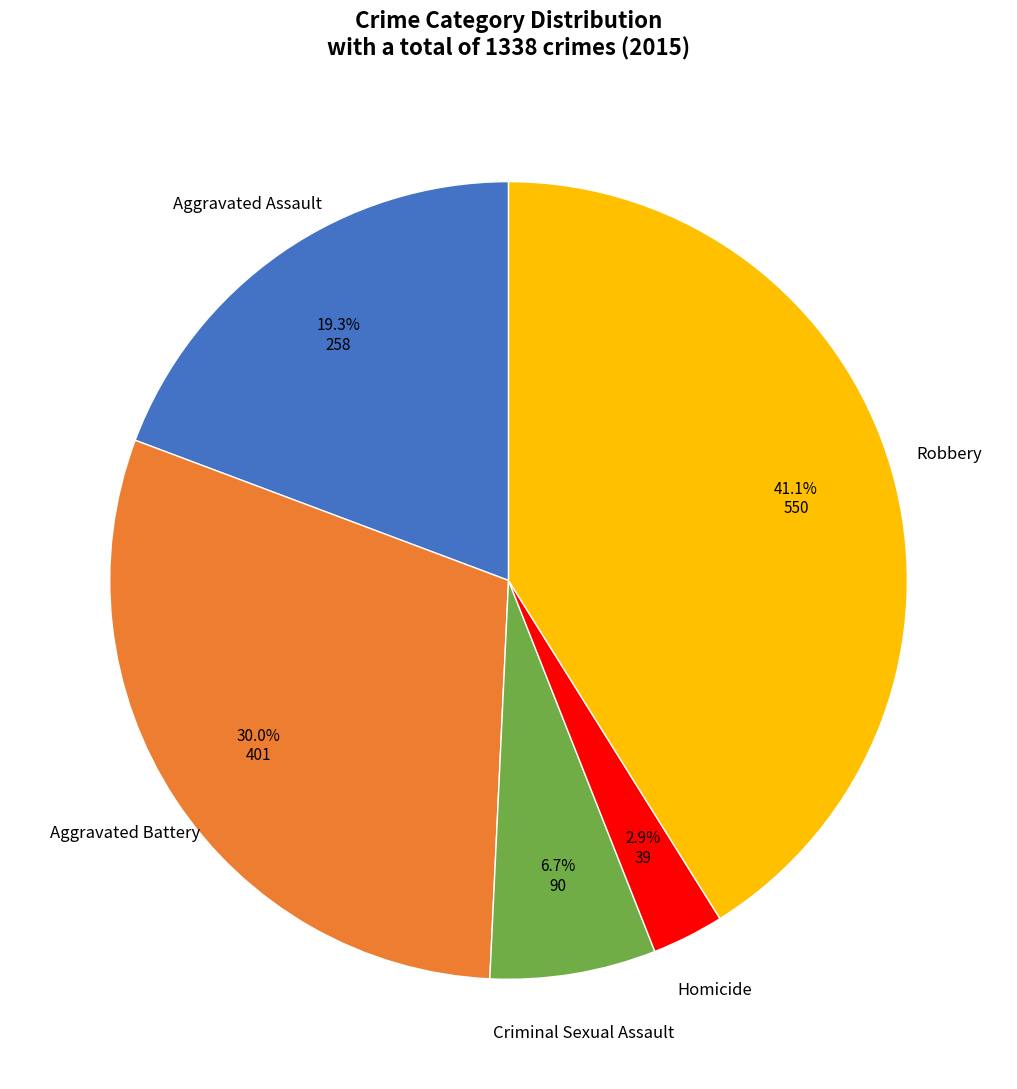

Is there a majority slice in this chart?

No